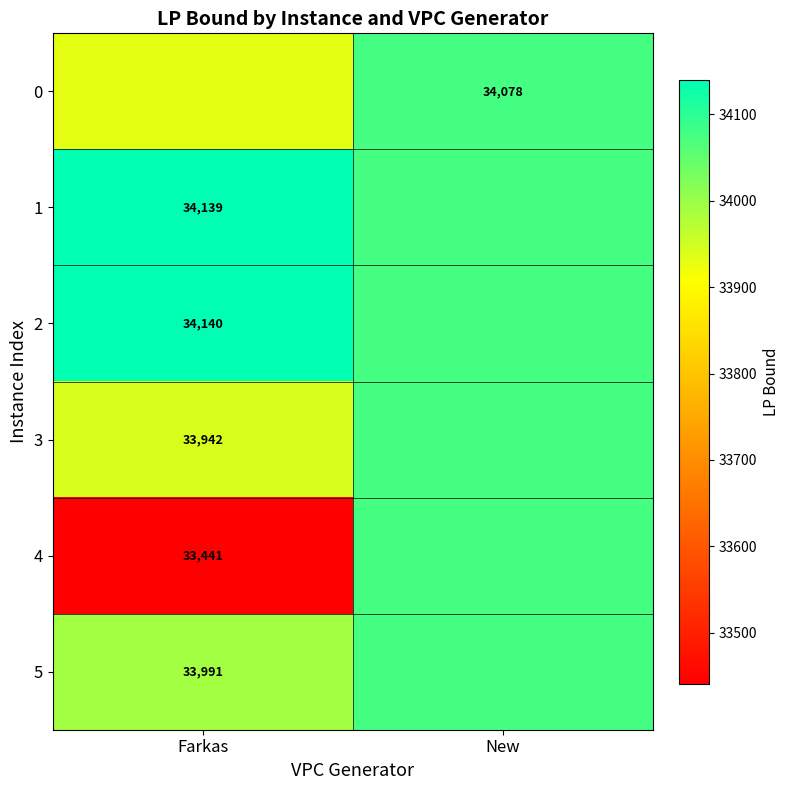

The 4 series shows 53506.5 at New. True or false?

False